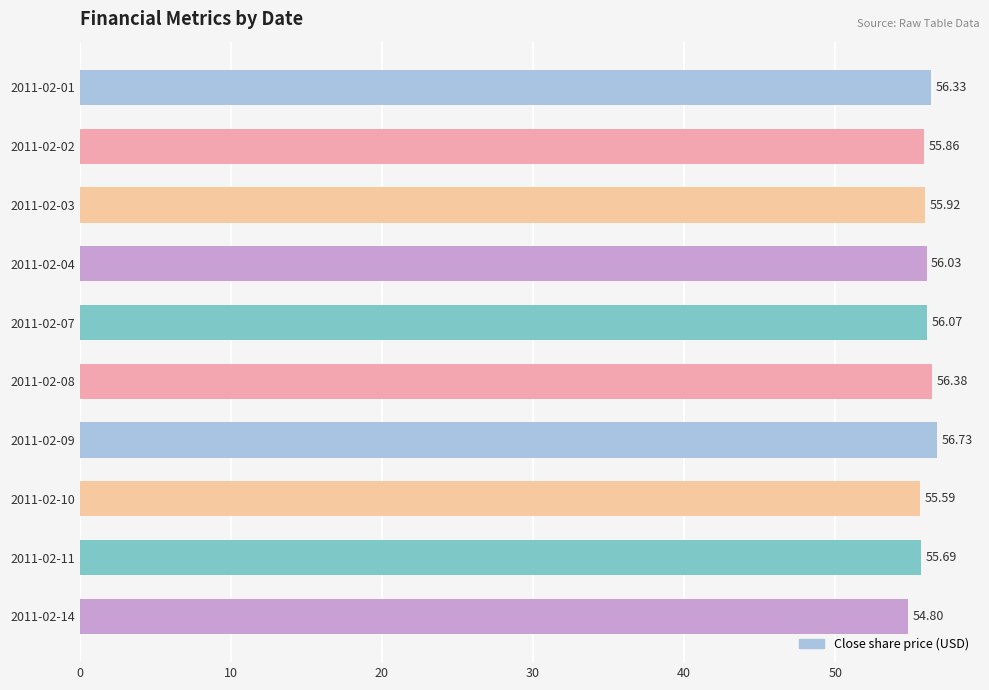

List the labels in order of value, largest first.

2011-02-09, 2011-02-08, 2011-02-01, 2011-02-07, 2011-02-04, 2011-02-03, 2011-02-02, 2011-02-11, 2011-02-10, 2011-02-14